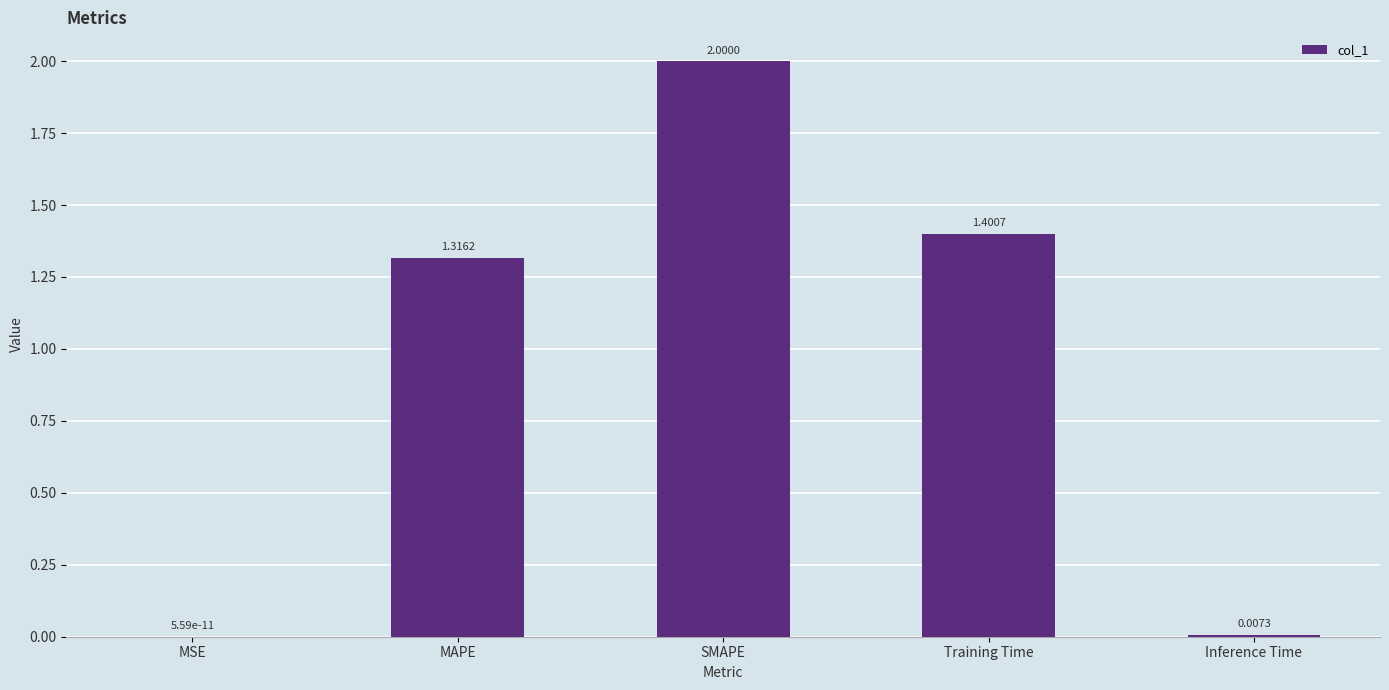

Is it true that the value at Training Time is 2.3?

False